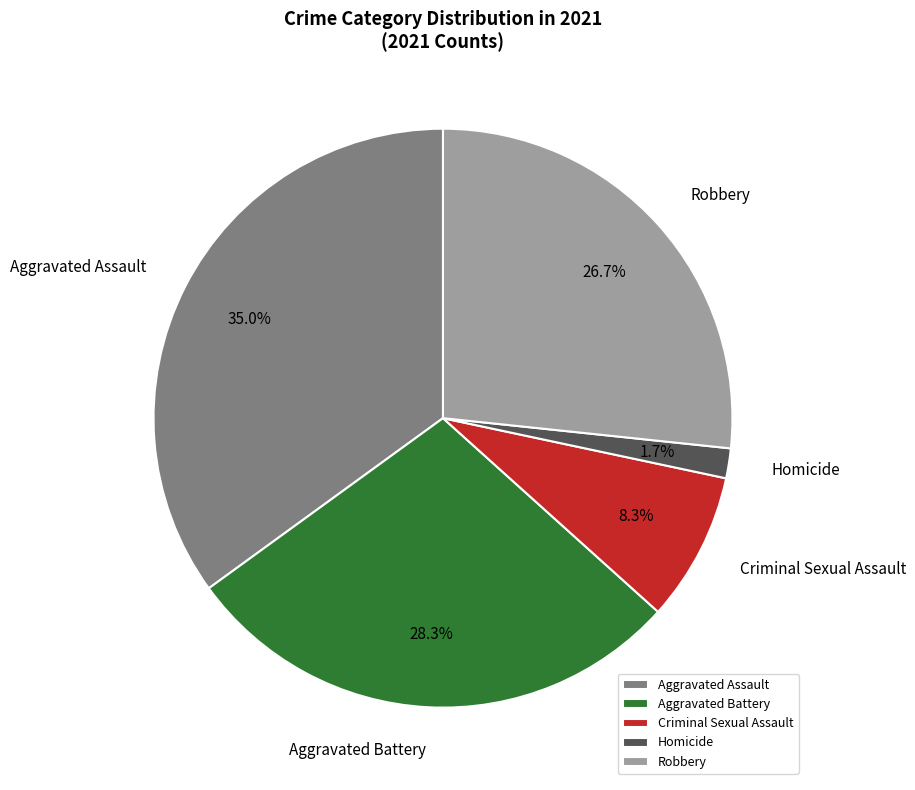

How many segments does this pie chart have?

5